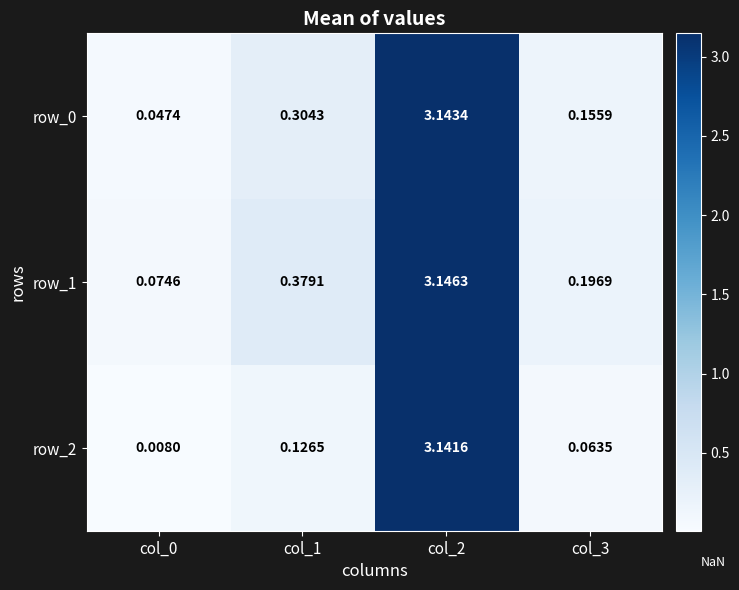

Is the value of row_0 at col_1 greater than the value of row_1 at col_0?

Yes